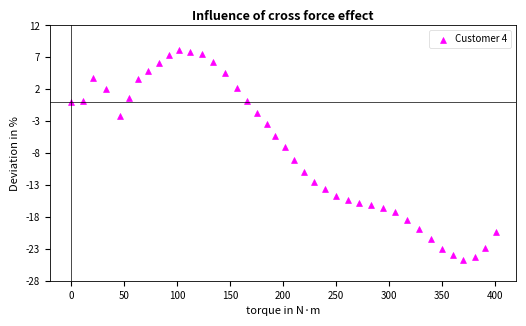

What is the range of Y values (max minus min)?

32.8